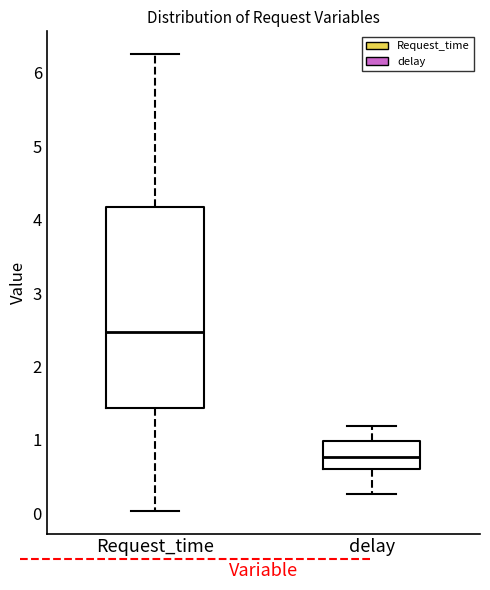

Which box has the lowest median line?

delay